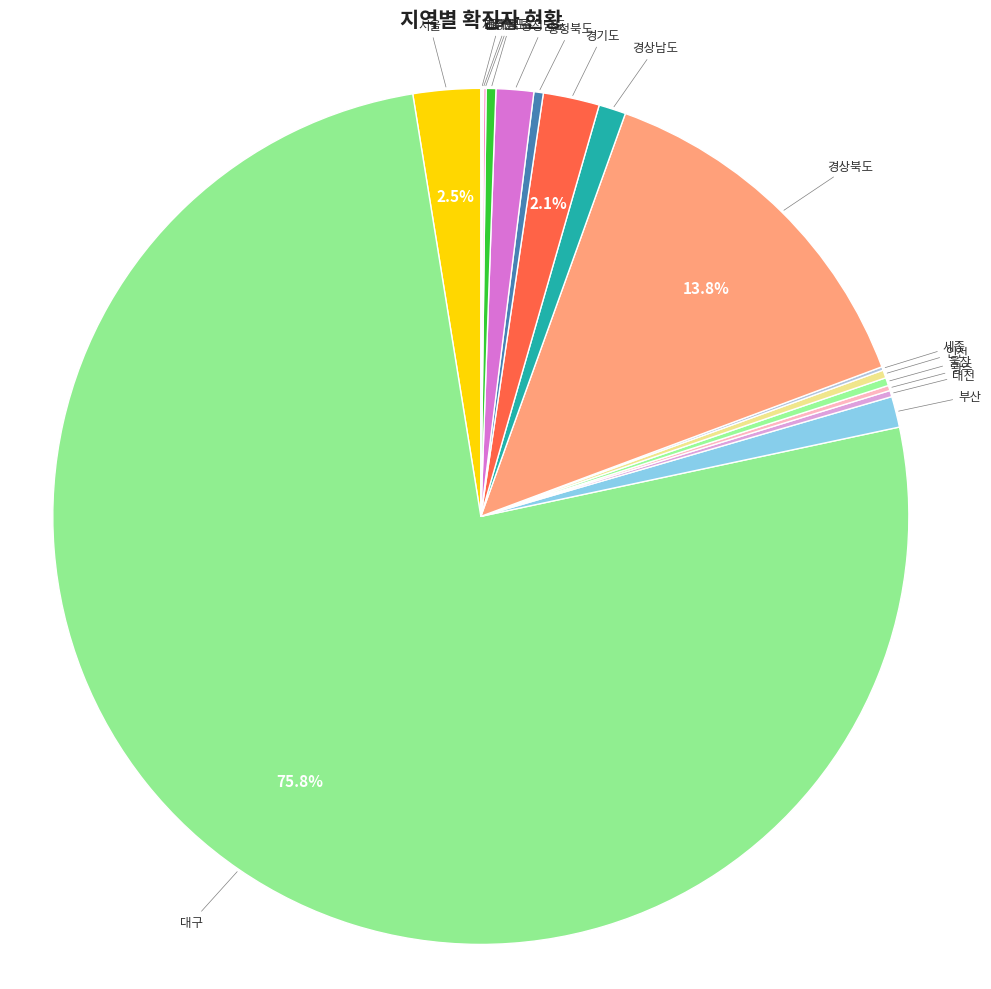

Is 대구 the majority of the pie?

Yes